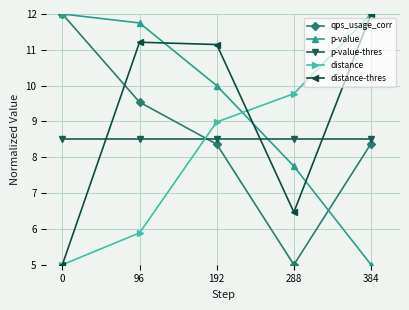

What is the difference between the highest and lowest values at 288?

4.8